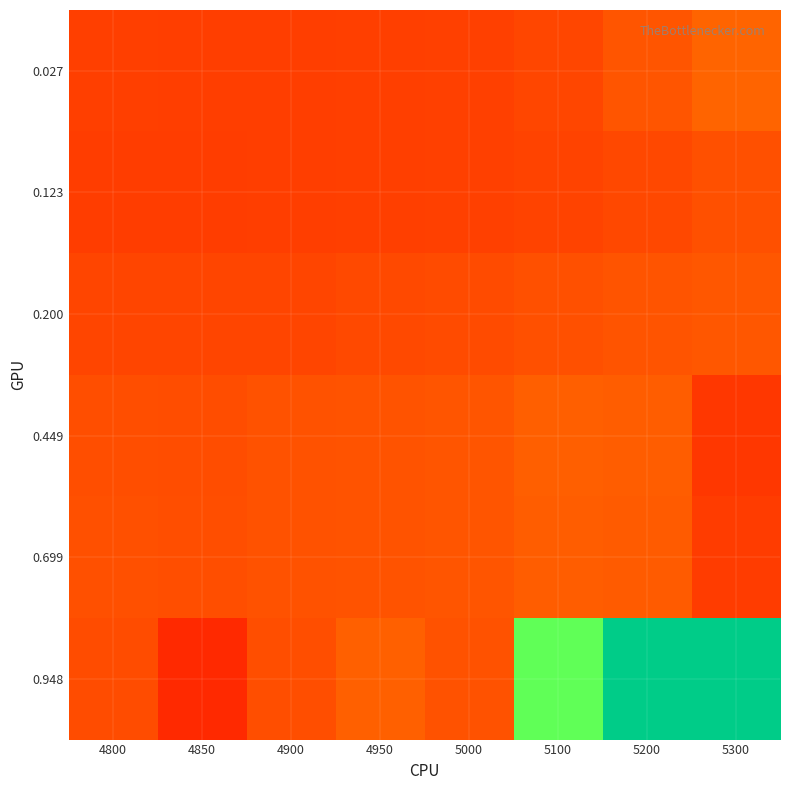

Reading left to right, what are all the values shown in this chart?

0.027: 4800=0.2	4850=0.2	4900=0.2	4950=0.2	5000=0.2	5100=0.3	5200=0.3	5300=0.3
0.123: 4800=0.2	4850=0.2	4900=0.2	4950=0.2	5000=0.2	5100=0.2	5200=0.3	5300=0.3
0.200: 4800=0.3	4850=0.3	4900=0.3	4950=0.3	5000=0.3	5100=0.3	5200=0.3	5300=0.3
0.449: 4800=0.3	4850=0.3	4900=0.3	4950=0.3	5000=0.3	5100=0.3	5200=0.3	5300=0.2
0.699: 4800=0.3	4850=0.3	4900=0.3	4950=0.3	5000=0.3	5100=0.3	5200=0.3	5300=0.2
0.948: 4800=0.3	4850=0.2	4900=0.3	4950=0.3	5000=0.3	5100=0.7	5200=1.0	5300=1.0